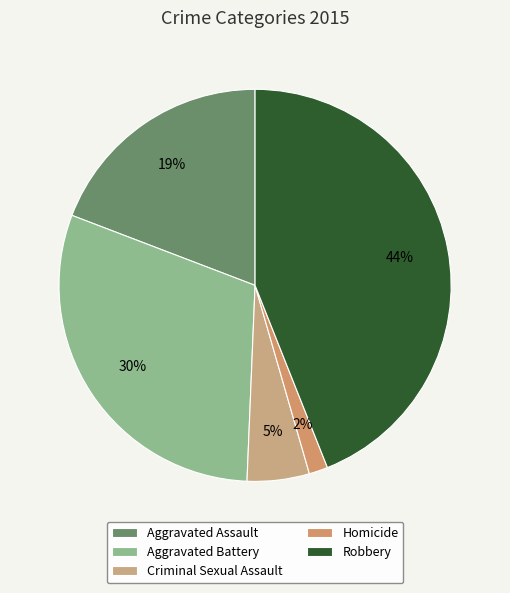

What is the largest slice in the pie chart?

Robbery